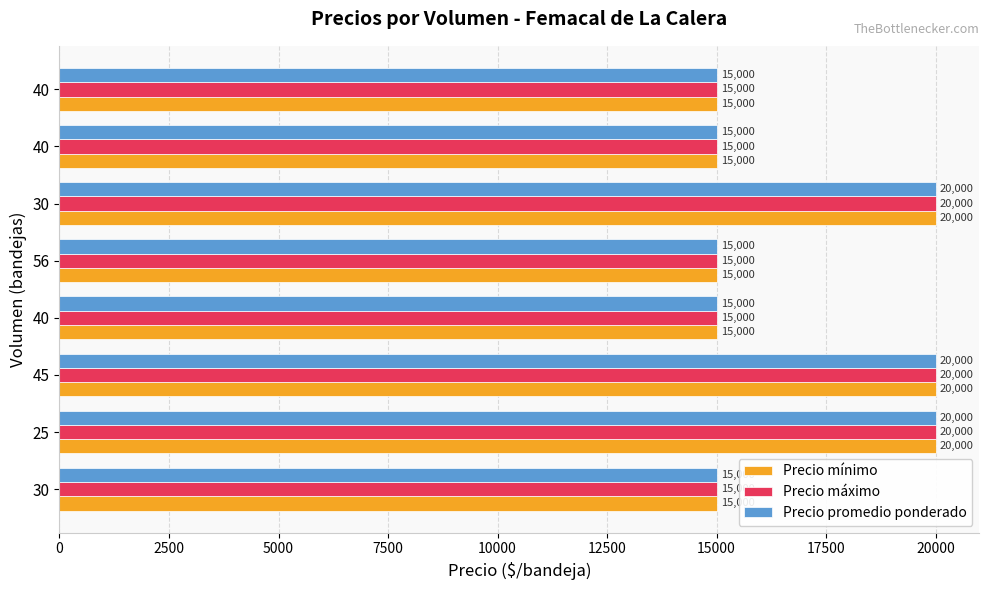

How many categories are shown in the chart?

8